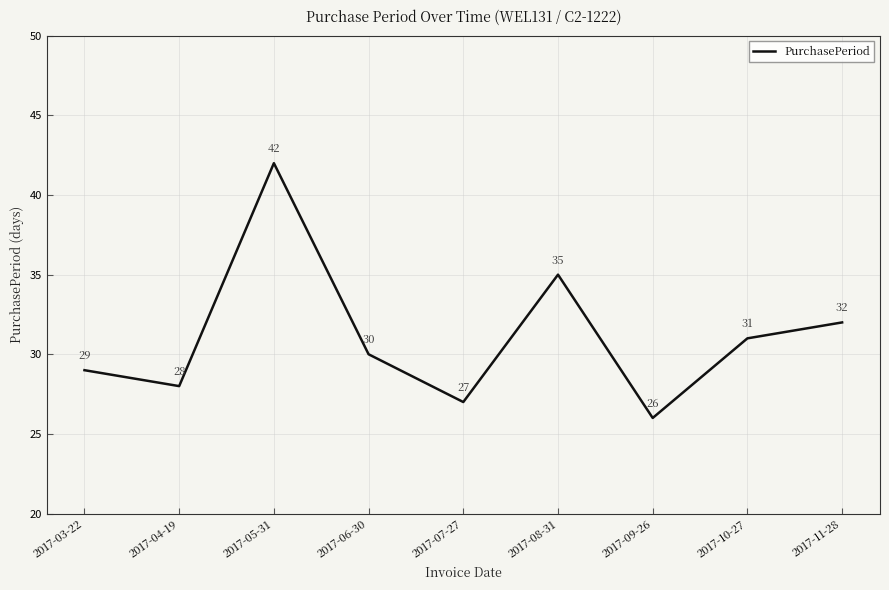

Which has a higher value, 2017-07-27 or 2017-03-22?

2017-03-22